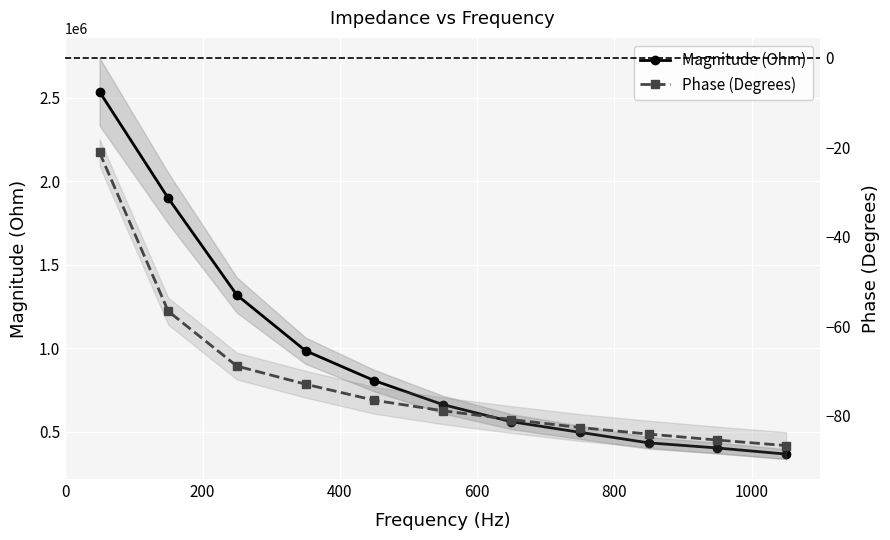

Which series has the widest spread of values?

Magnitude (Ohm)